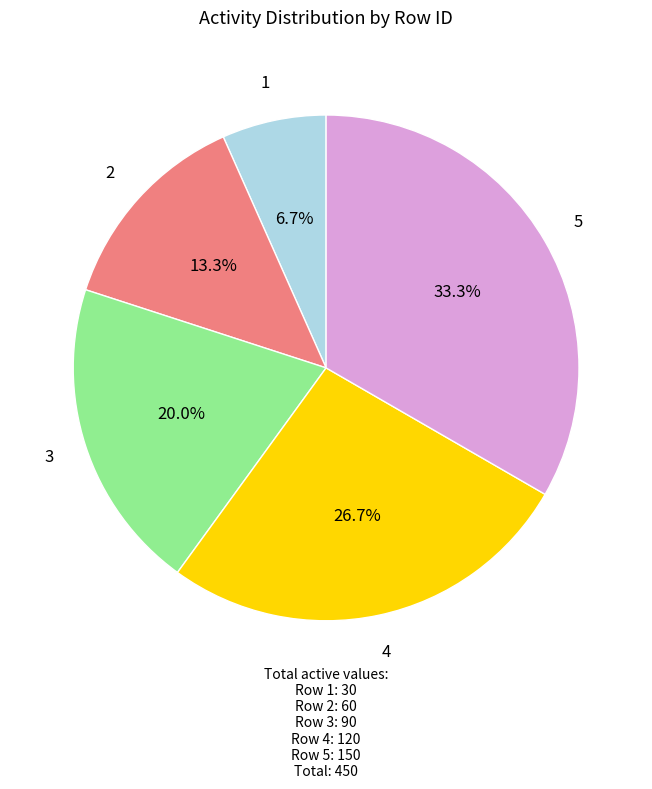

What percentage is the 3 slice, to the nearest percent?

20%